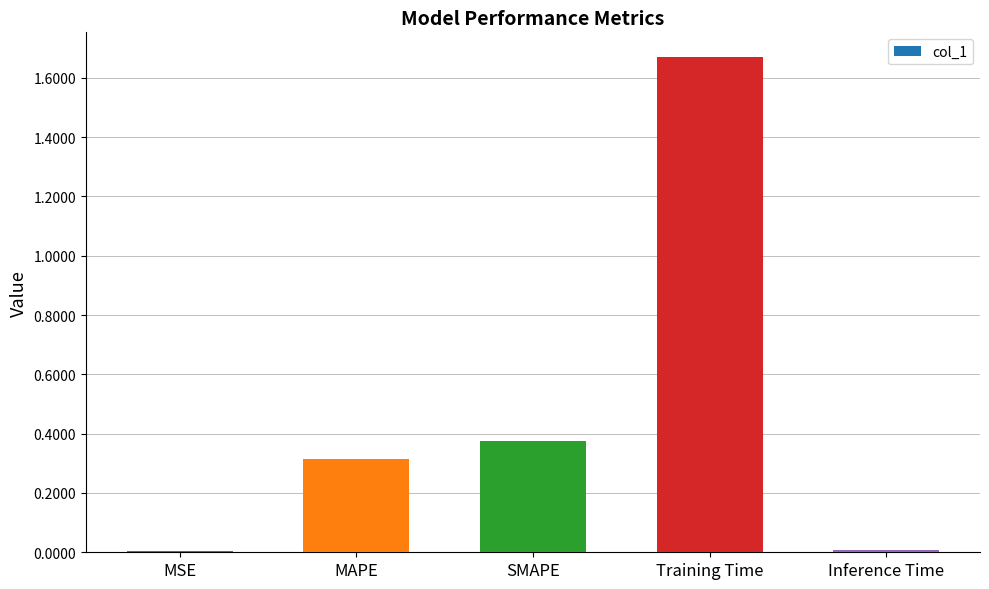

Which label corresponds to the largest value in the chart?

Training Time